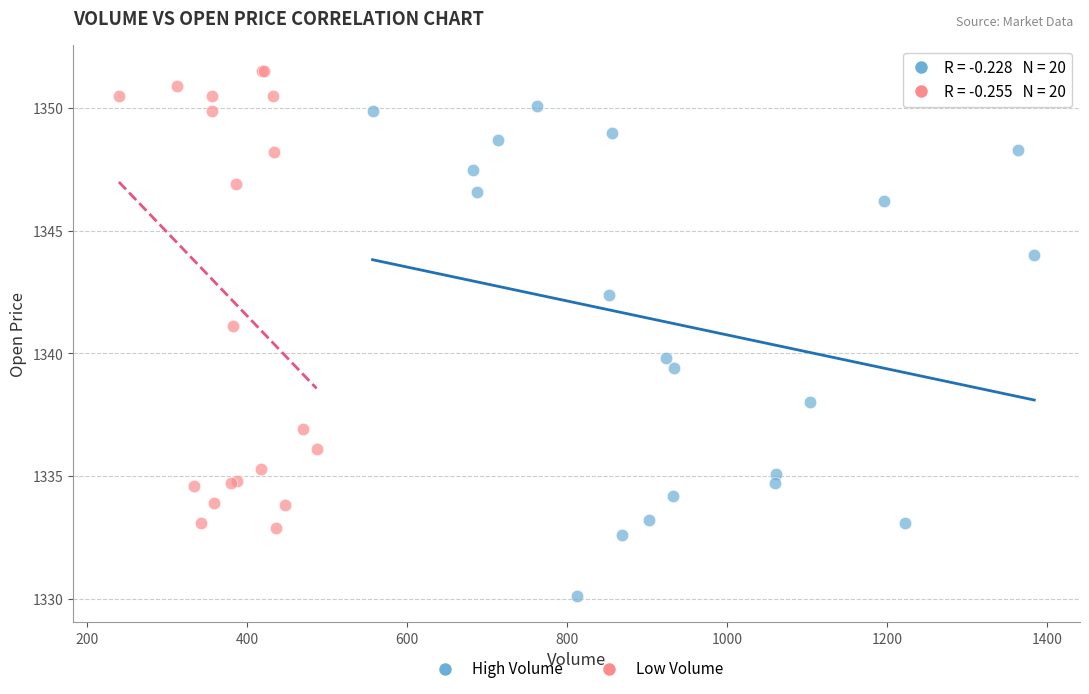

Which series reaches the minimum Y coordinate?

High Volume